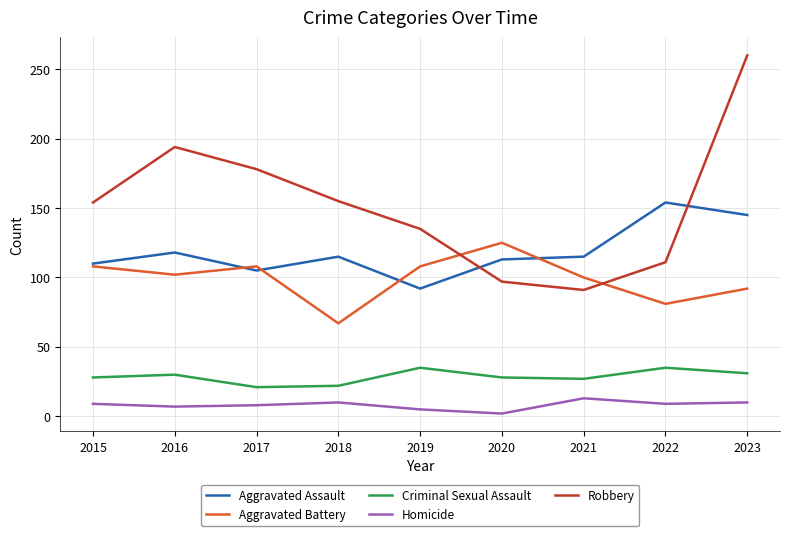

At which label does Homicide reach its minimum?

2020